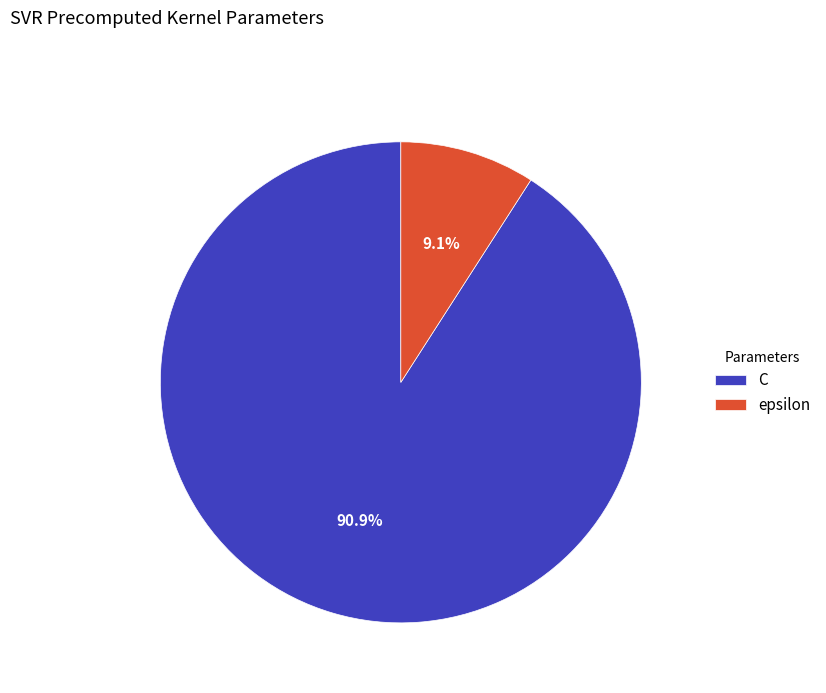

Rank the categories by value from lowest to highest.

epsilon, C